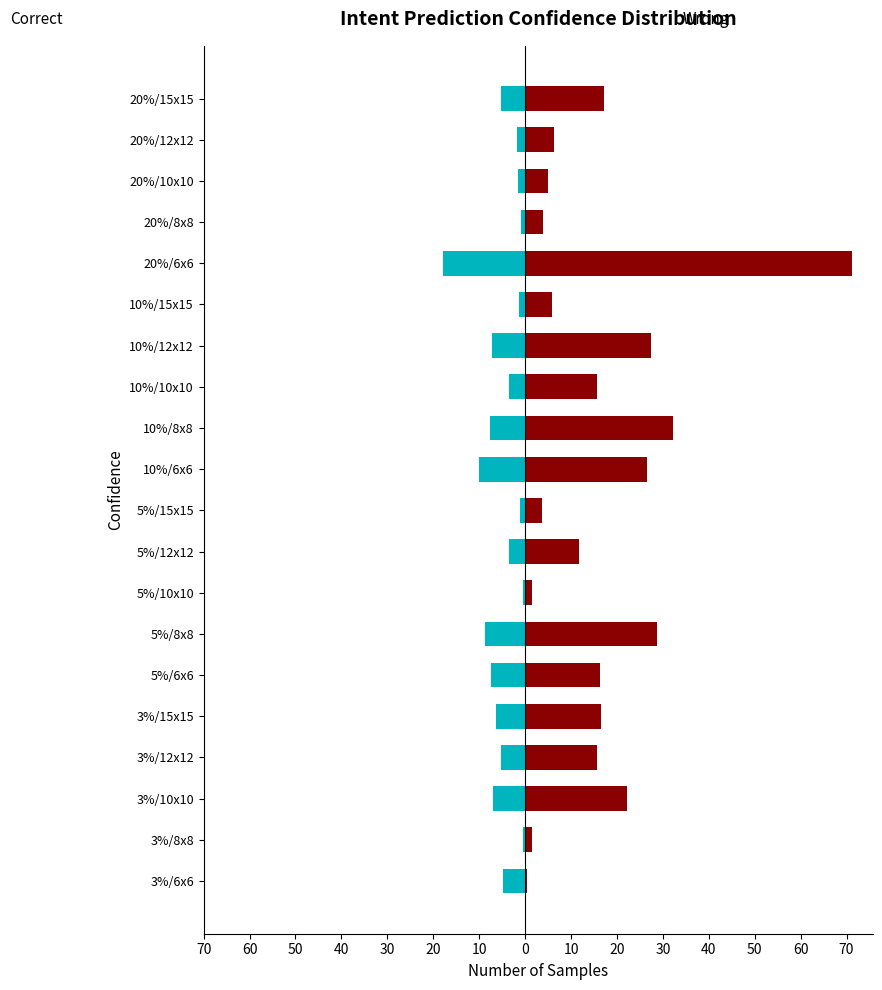

What are all the series names shown in the legend?

Correct, Wrong